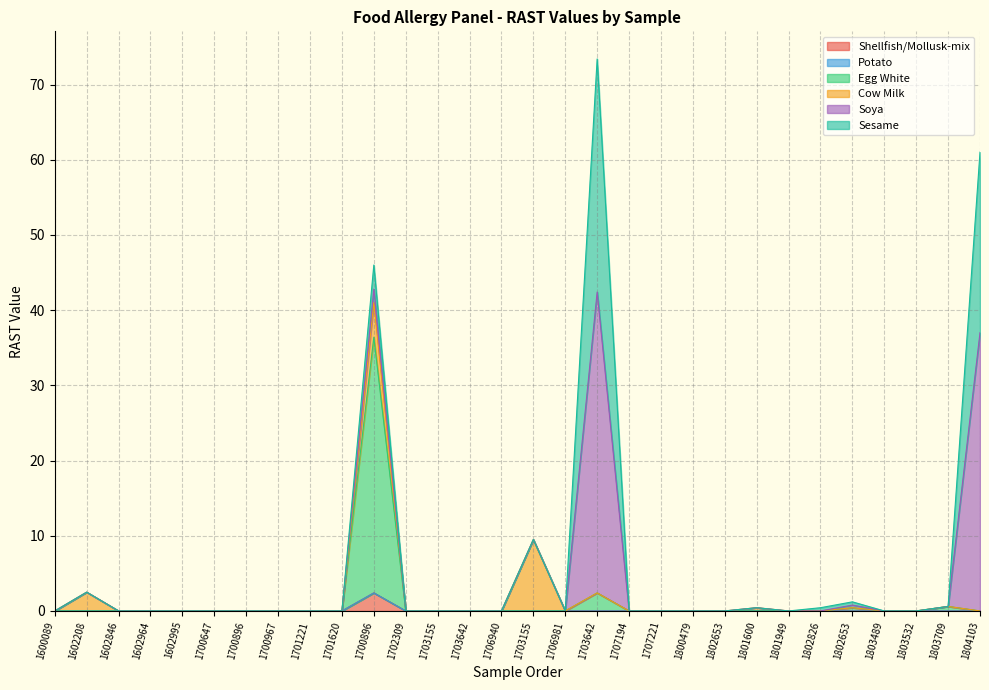

What are all the series names shown in the legend?

Shellfish/Mollusk-mix, Potato, Egg White, Cow Milk, Soya, Sesame